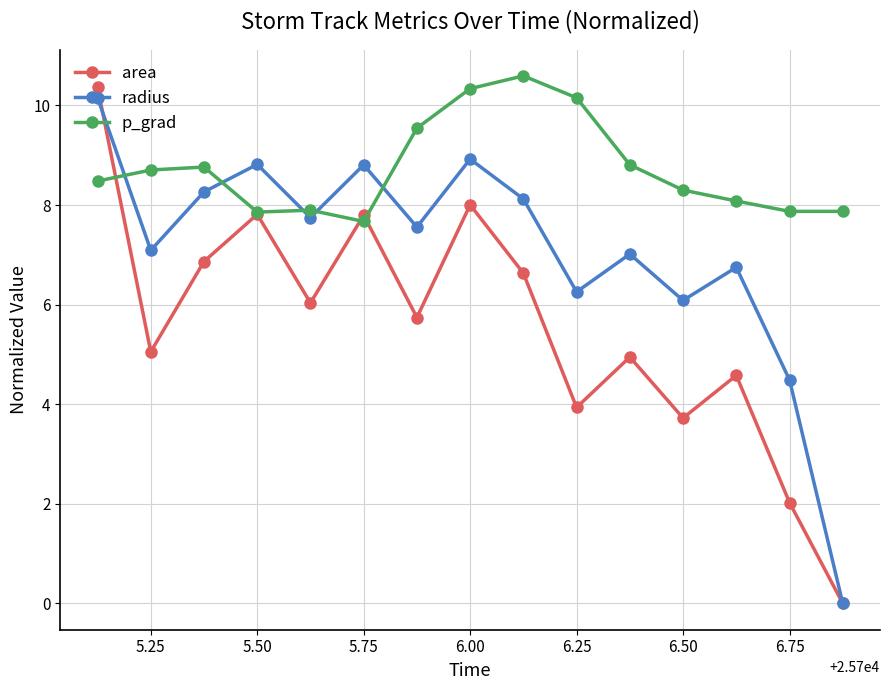

What is the average value of the p_grad series?

8.7